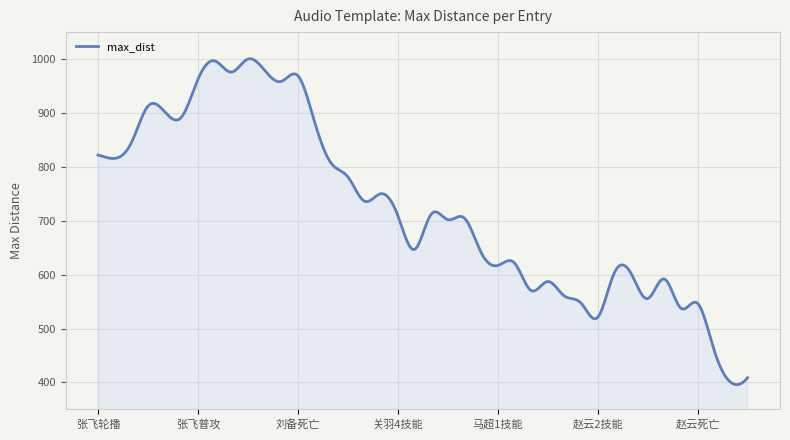

What is the minimum value shown in the chart?

395.9